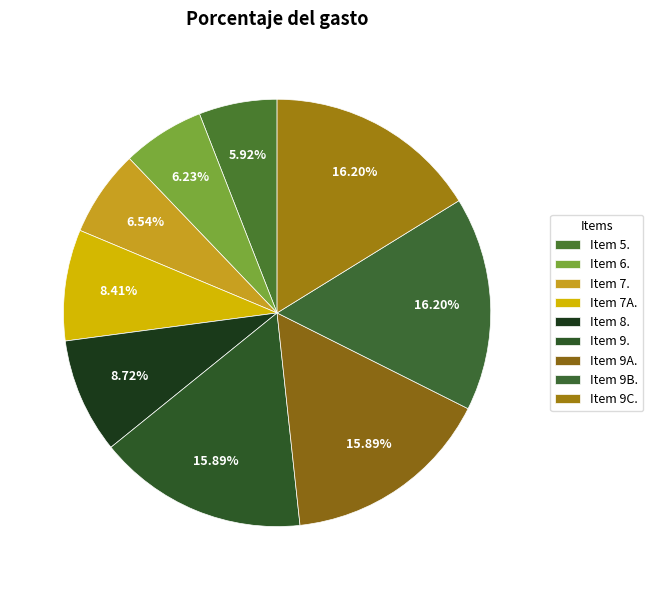

Which category has the smallest portion of the pie?

Item 5.